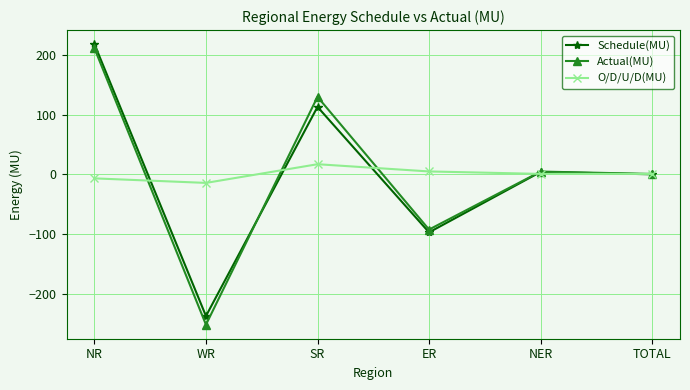

Count the number of categories in the chart.

6